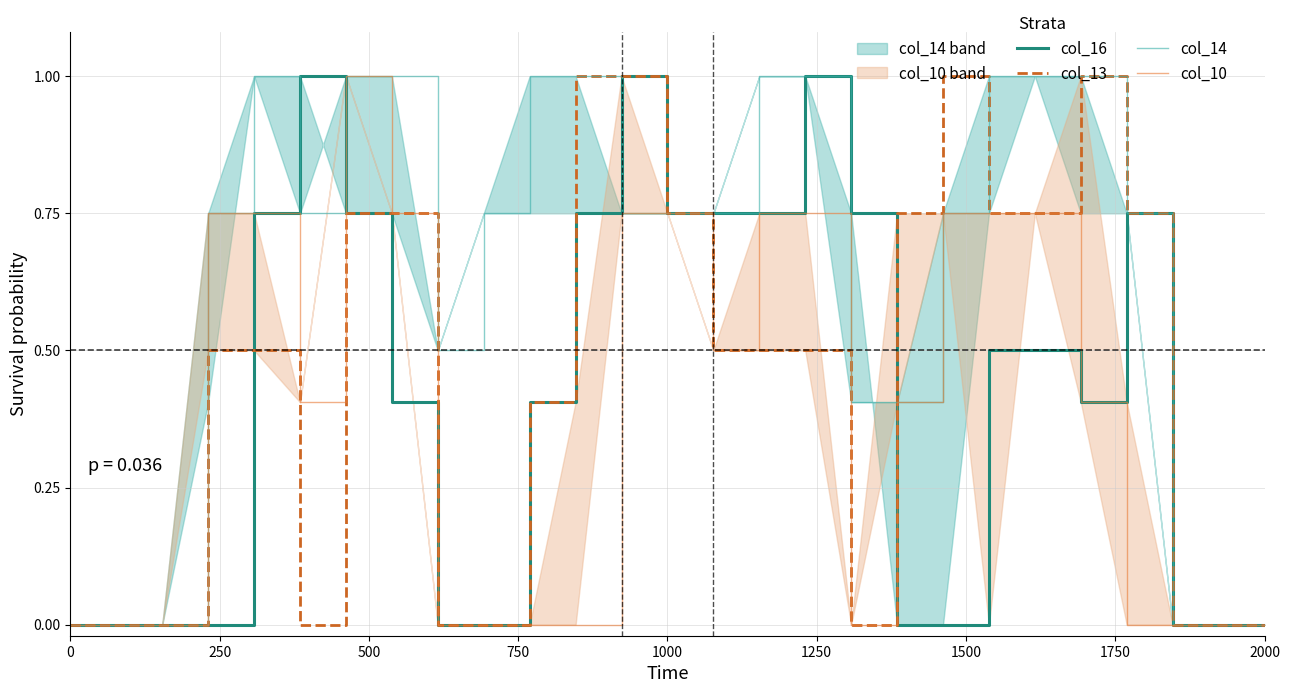

The value of col_16 at 2000 is 0.0. True or false?

True